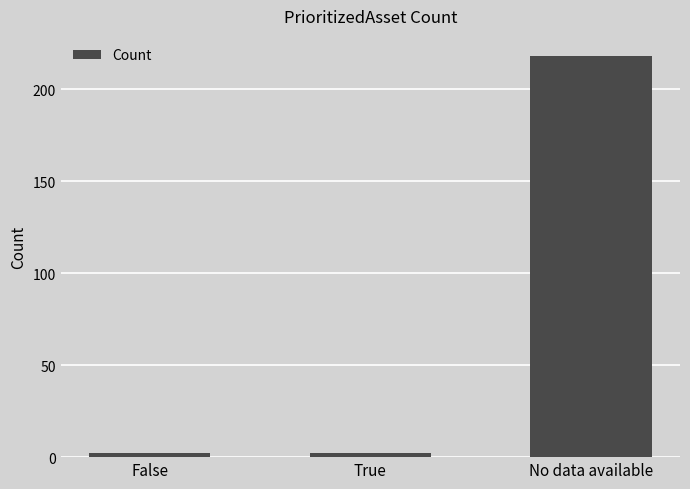

What is the label of the 1st bar from the right?

No data available